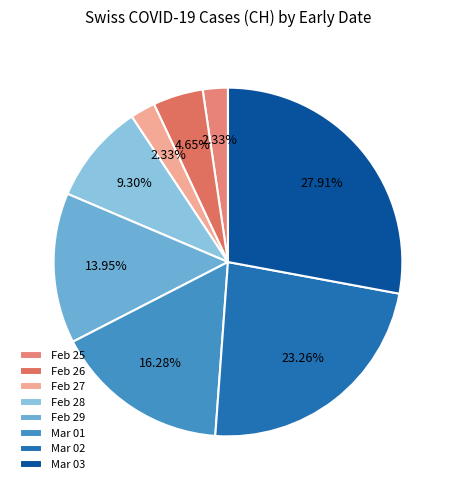

Count the number of slices in the pie.

8